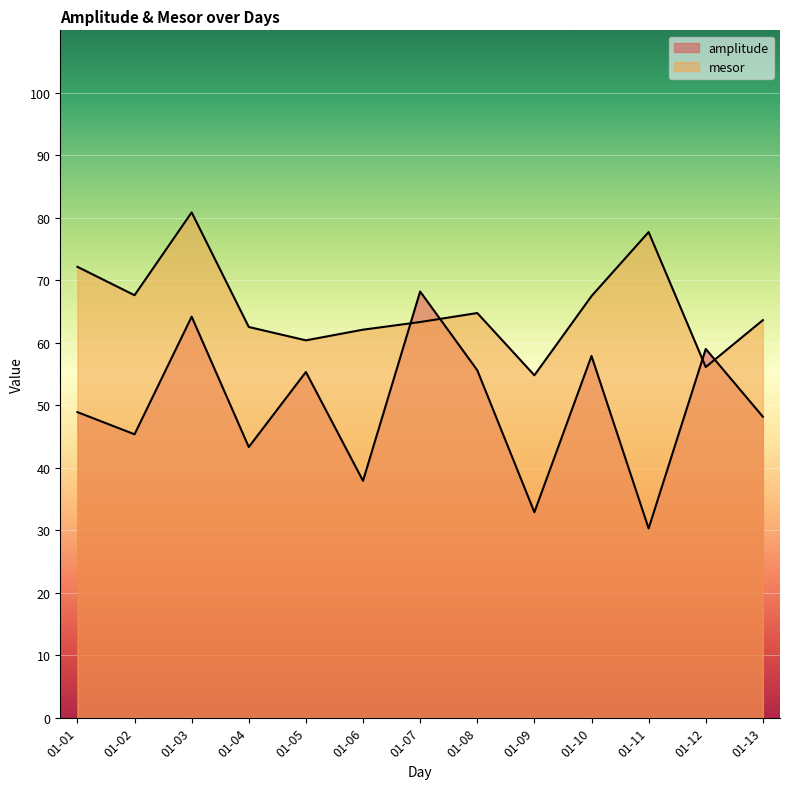

What is the average value of the mesor series?

65.6